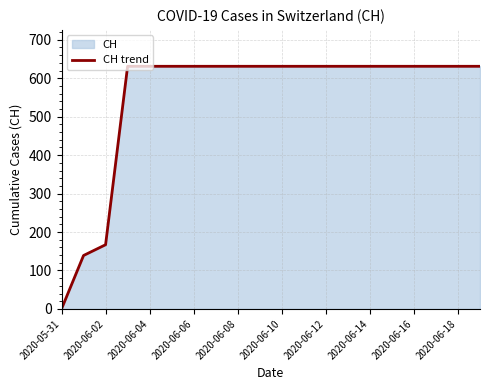

How many data points are less than 631?

3